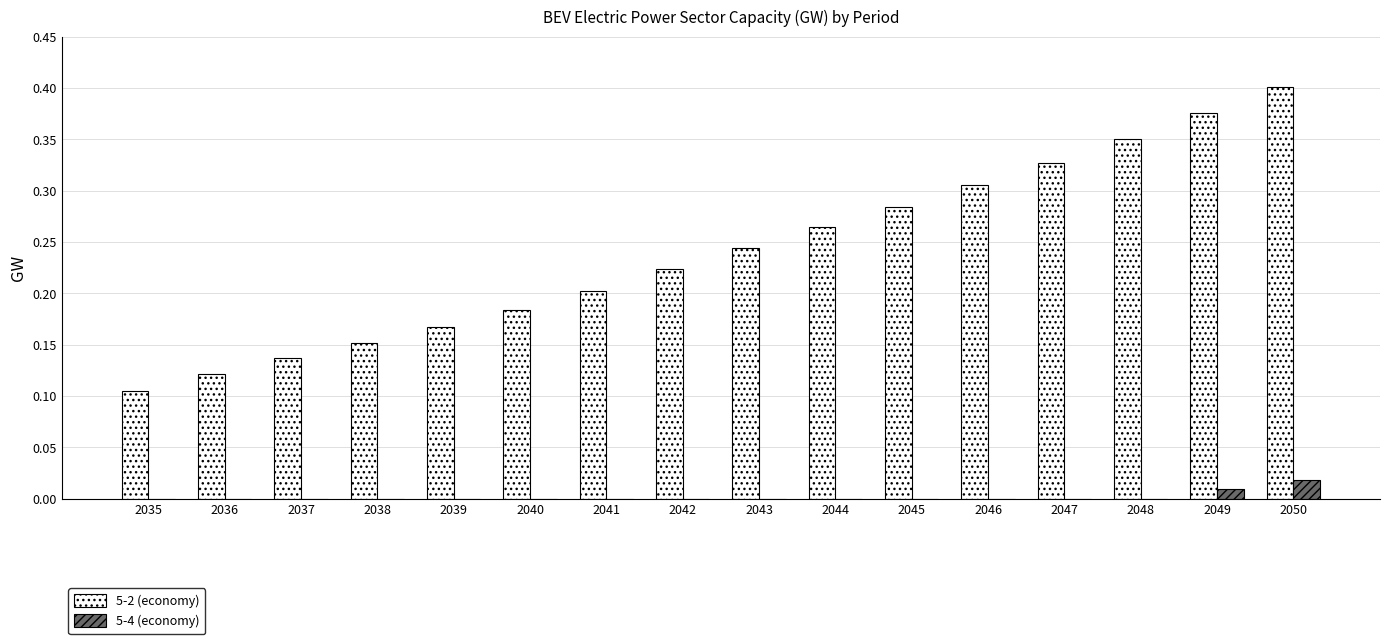

Between 2035 and 2050, which series saw the biggest shift?

5-2 (economy)